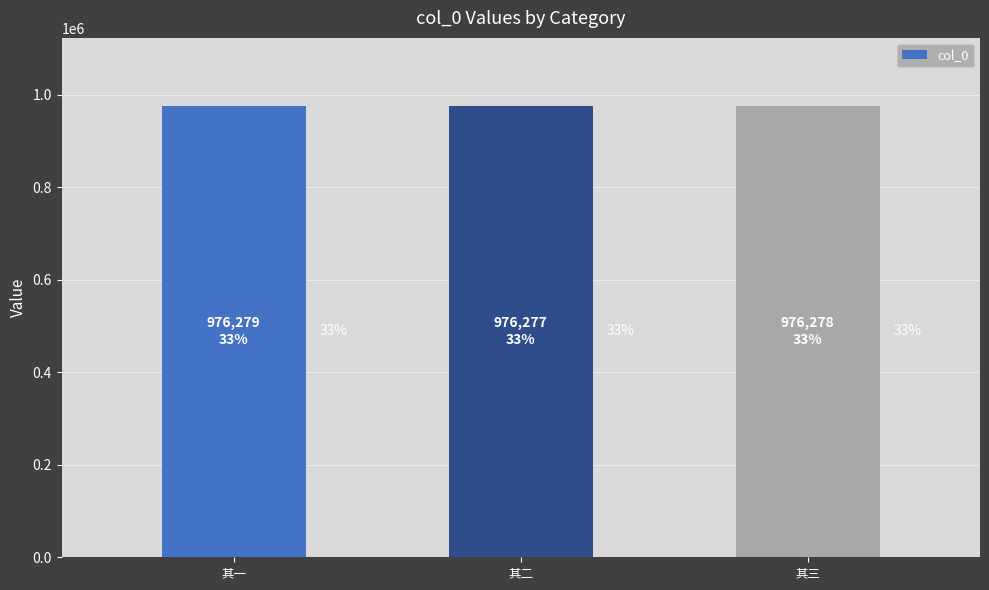

How many bars are there in total?

3